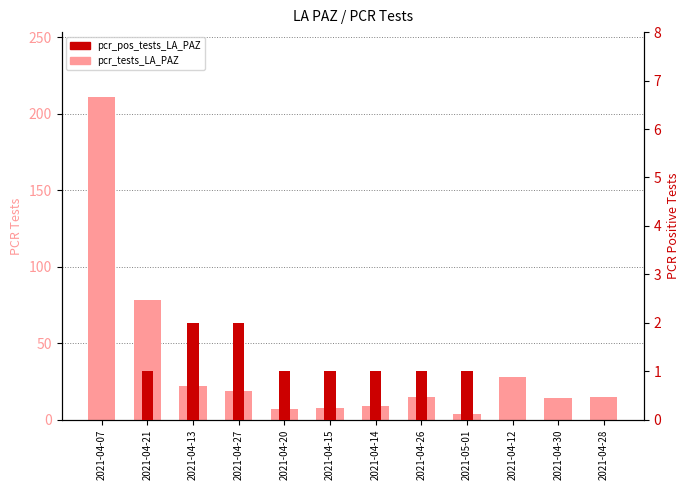

What is the difference between the second highest and minimum values in the pcr_tests_LA_PAZ series?

74